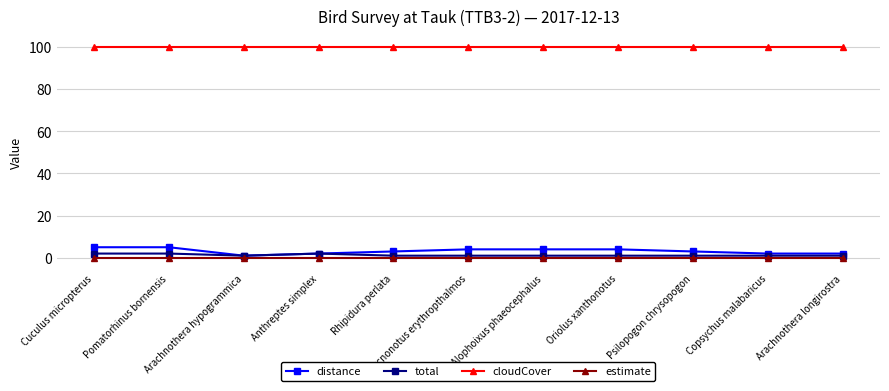

How many series are shown in this chart?

4